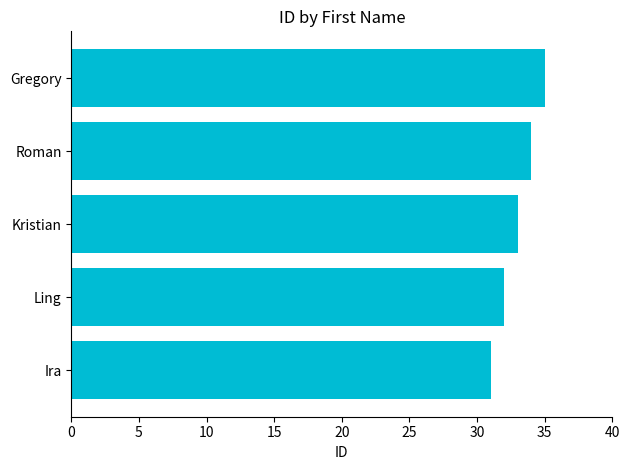

Which has a higher value, Ling or Ira?

Ling